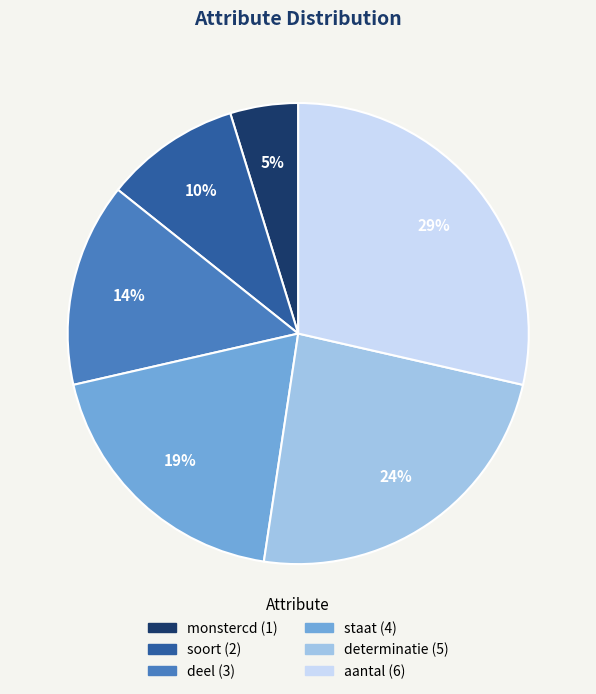

To the nearest percent, what is the combined percentage of monstercd and staat?

24%